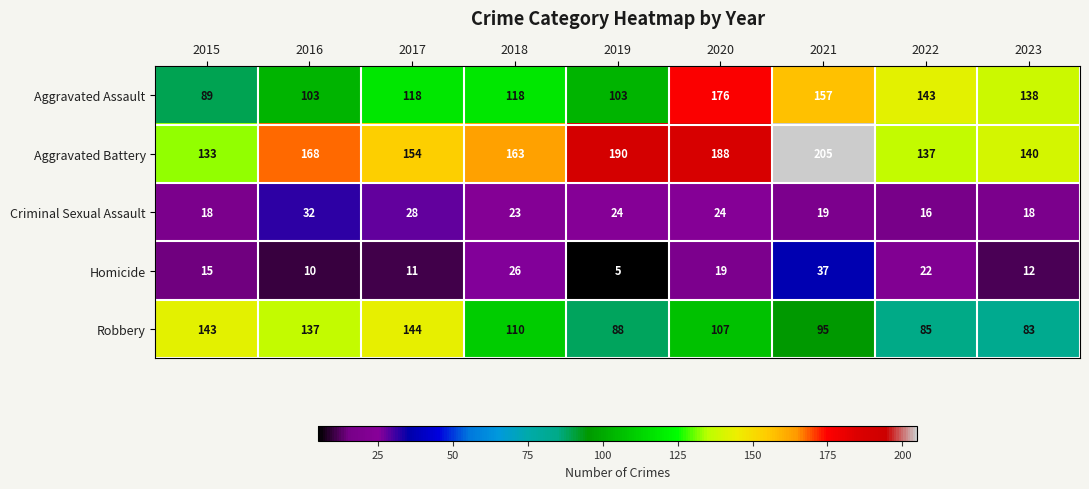

True or false: Homicide has a value of 11 at 2017.

True